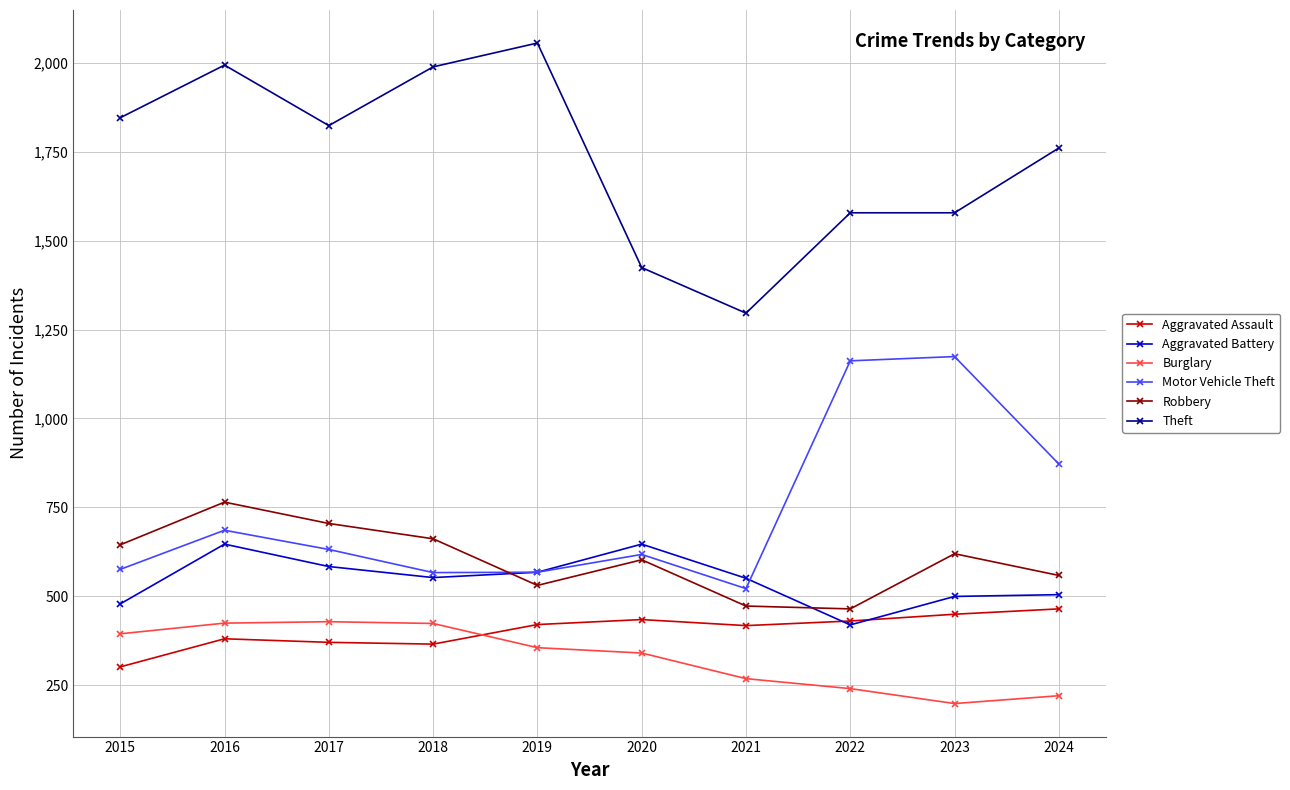

At how many categories does at least one series exceed 438?

10